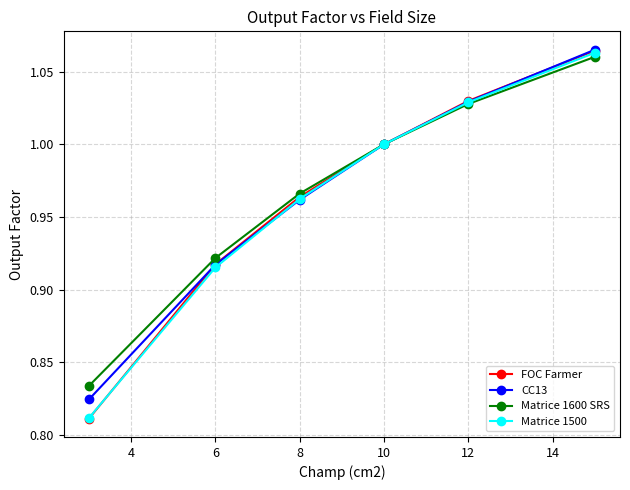

Count the number of data series in this chart.

4